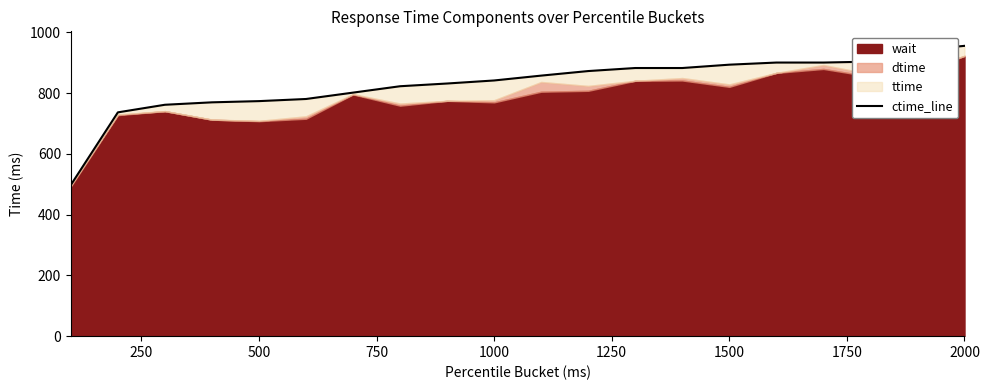

Between 1000 and 500, which is larger?

1000